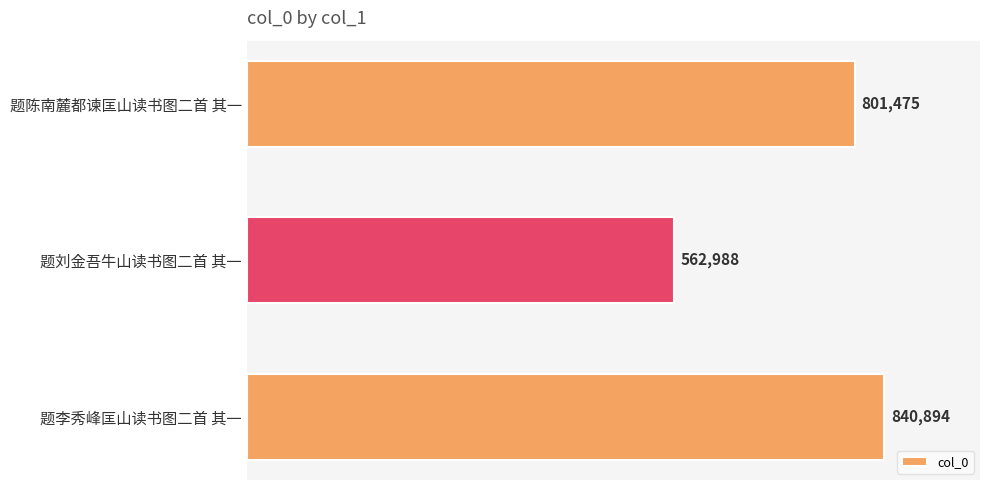

What is the label of the 1st bar from the bottom?

题李秀峰匡山读书图二首 其一